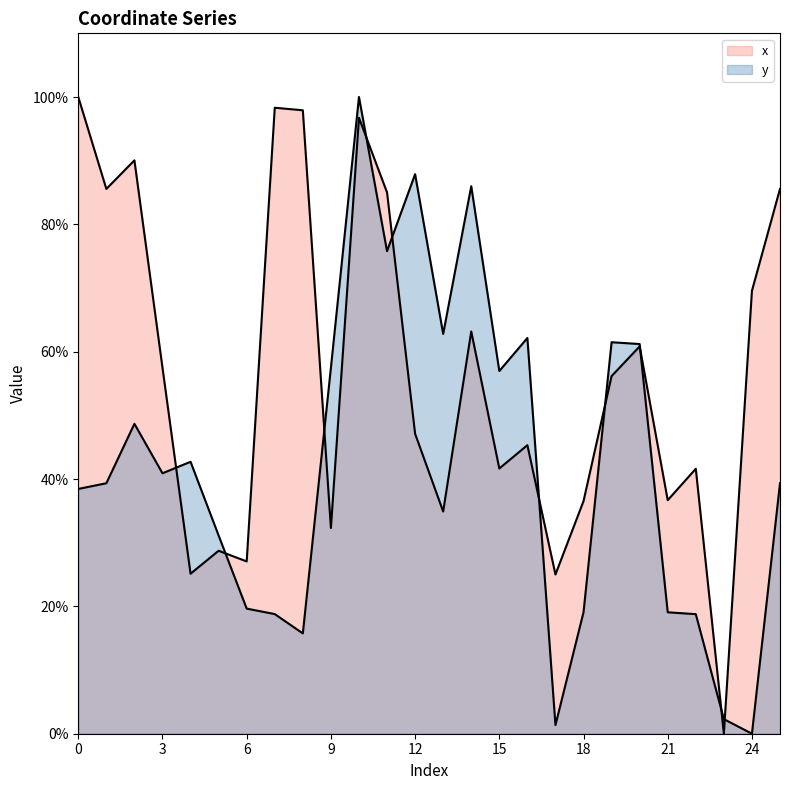

True or false: y and x cross at least once.

True